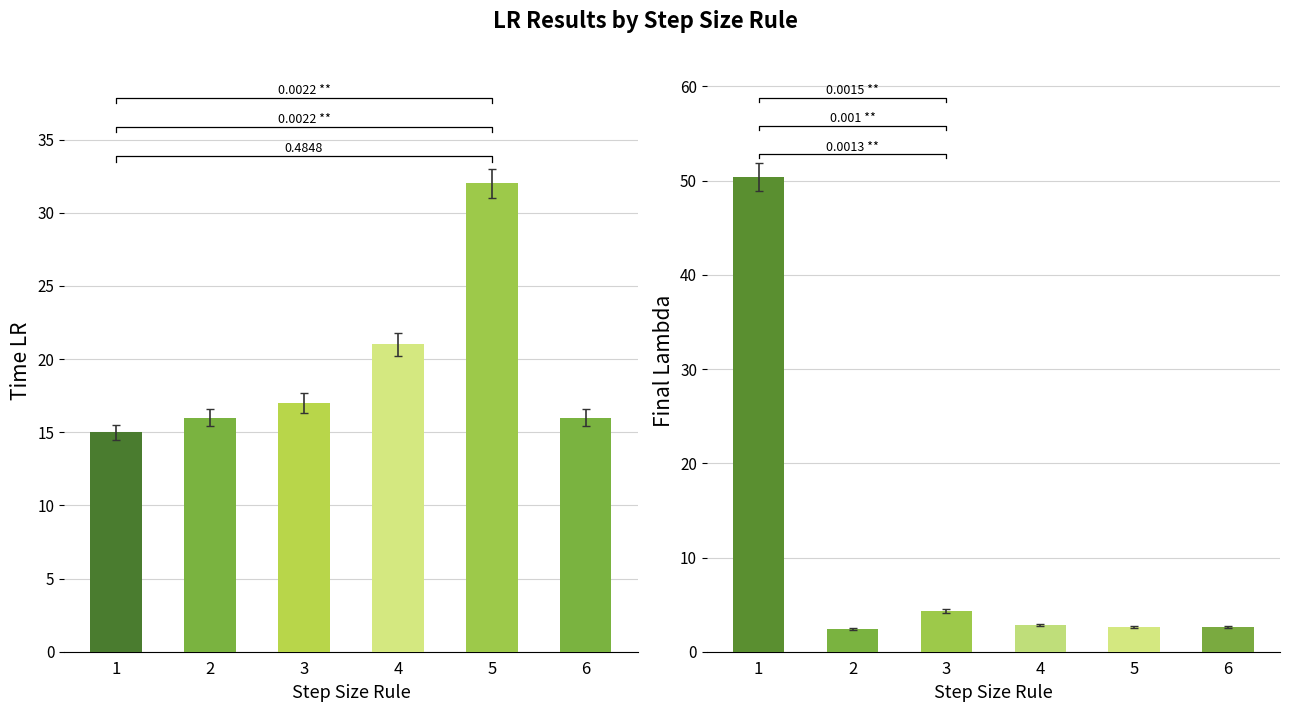

List the series in order of their peak value, lowest first.

Time LR, Final Lambda